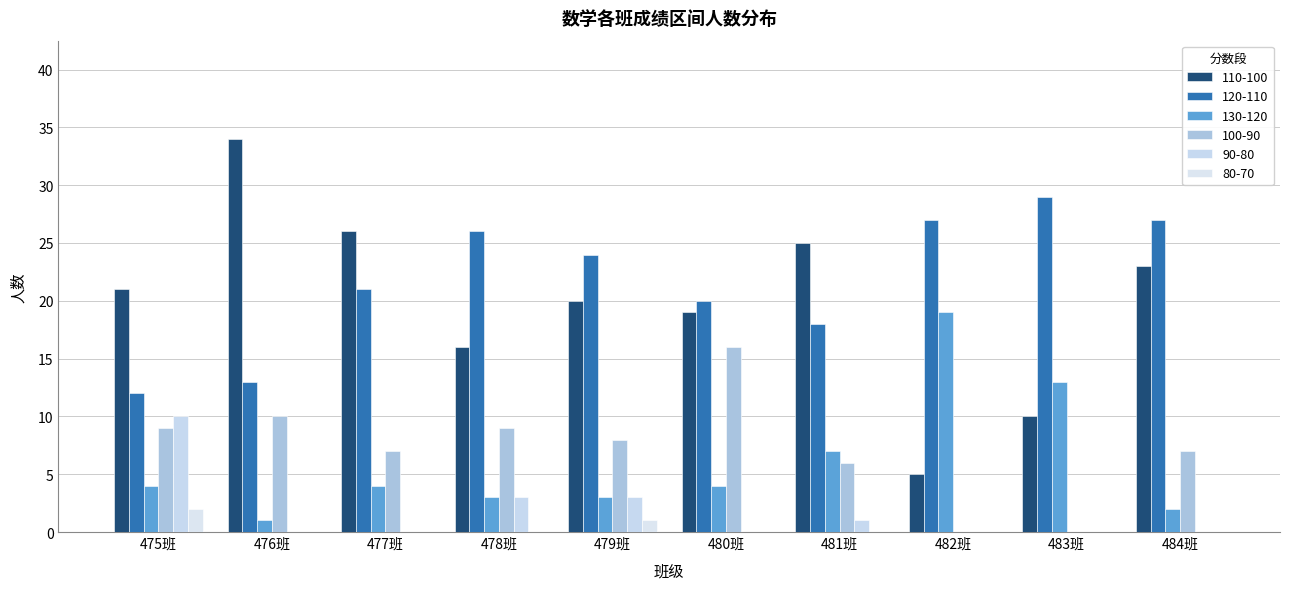

What is the lowest value of the 120-110 series?

12